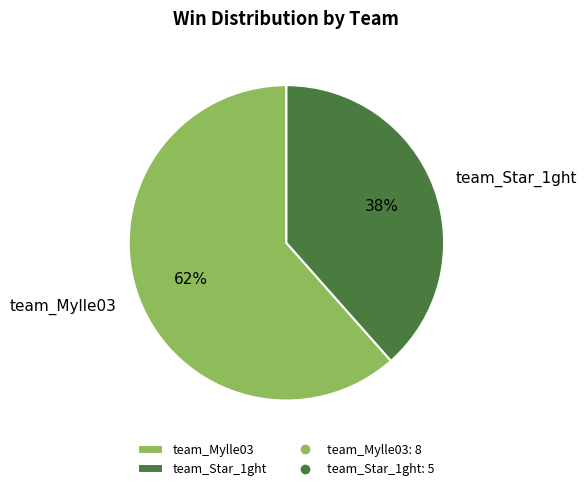

Do team_Star_1ght and team_Mylle03 together represent more than half of the pie?

Yes